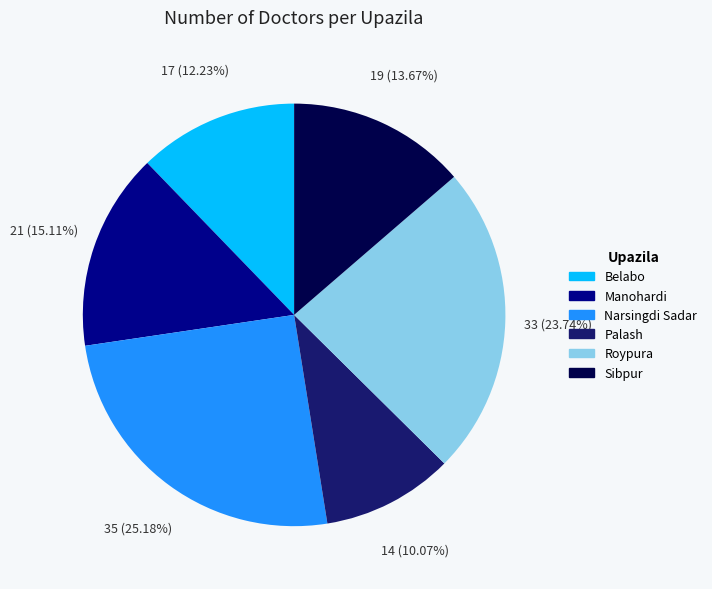

How many slices are in this pie chart?

6